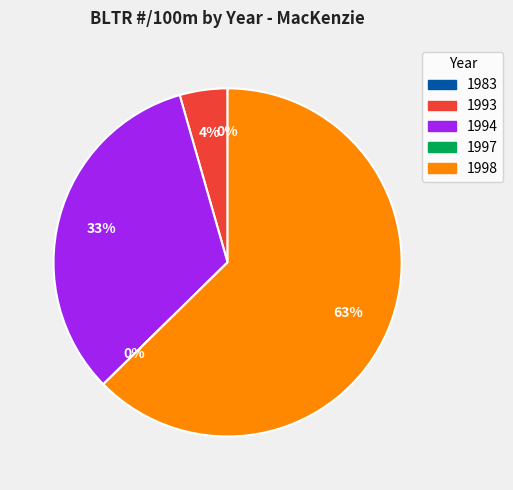

To the nearest percent, what portion does 1993 represent?

4%